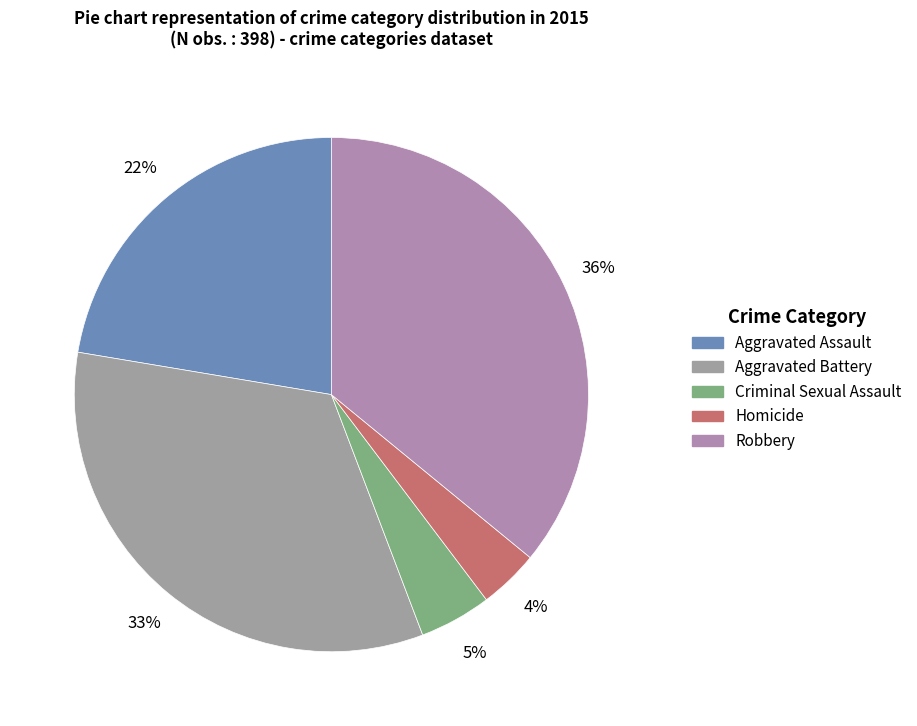

To the nearest percent, what percentage of the pie is Aggravated Assault?

22%